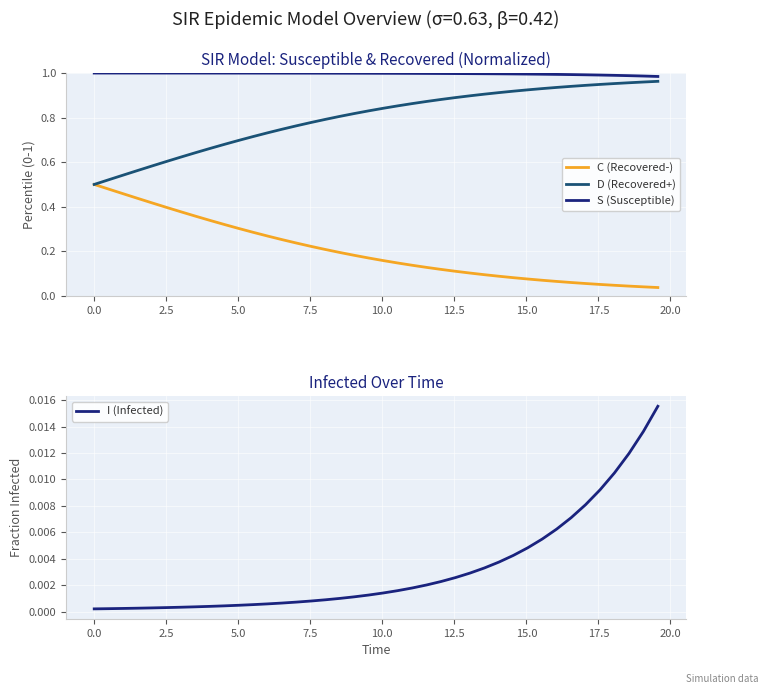

True or false: S (Susceptible) and D (Recovered+) cross at least once.

False